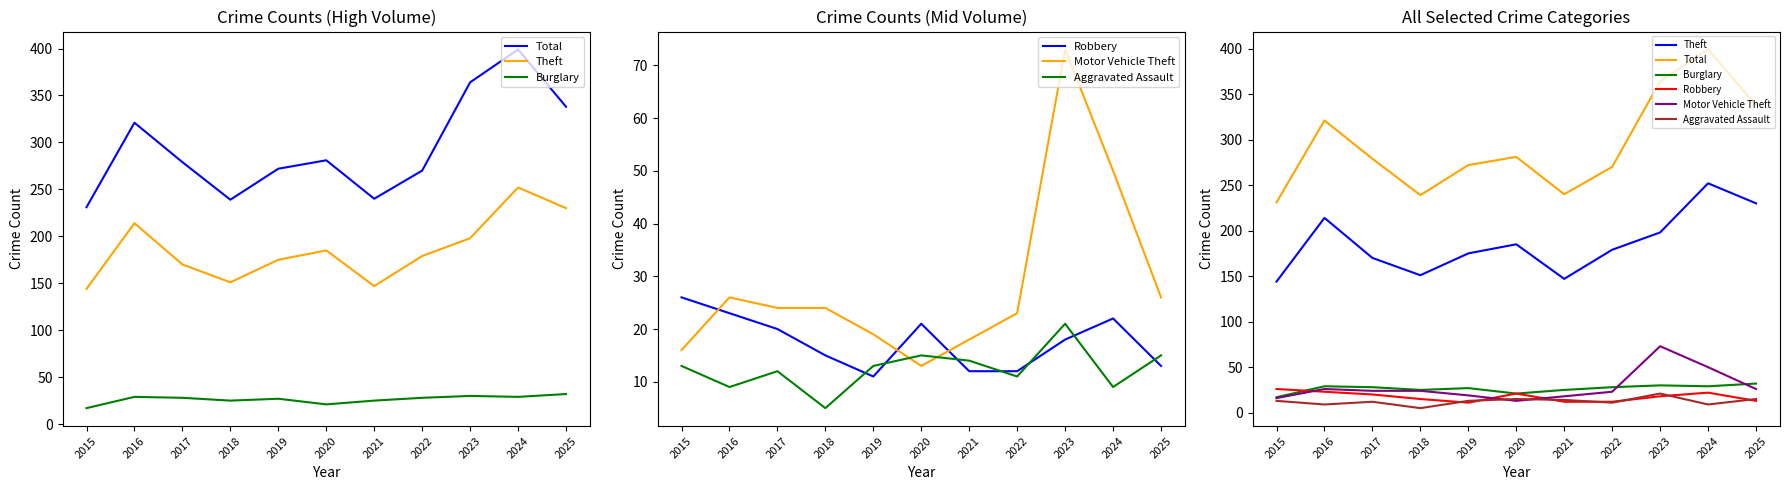

True or false: Burglary and Total intersect in this chart.

False